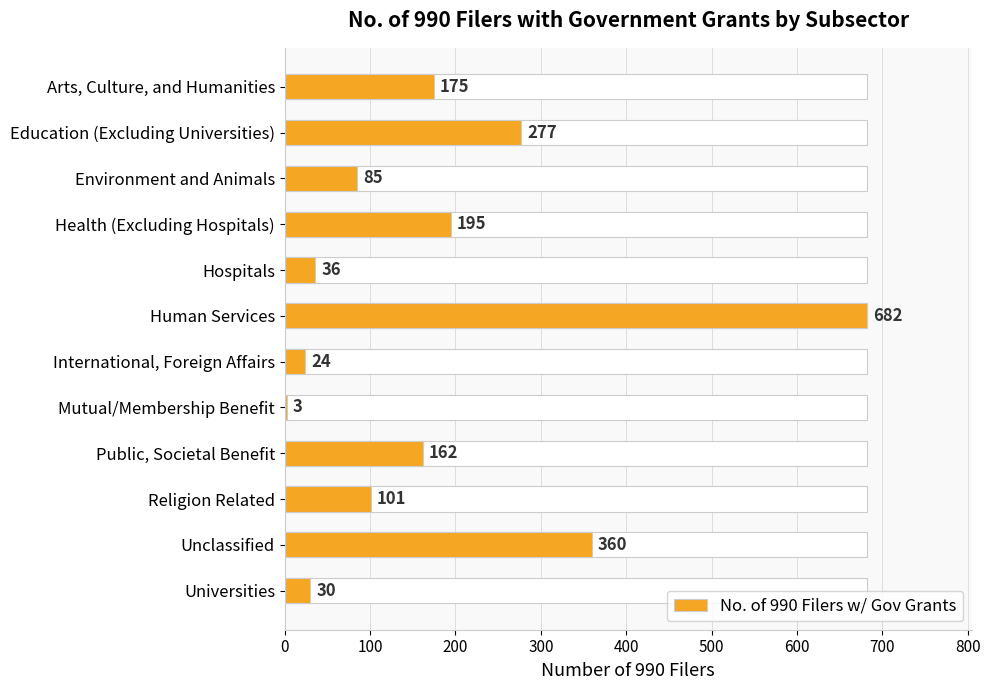

How many data points does each series have?

12